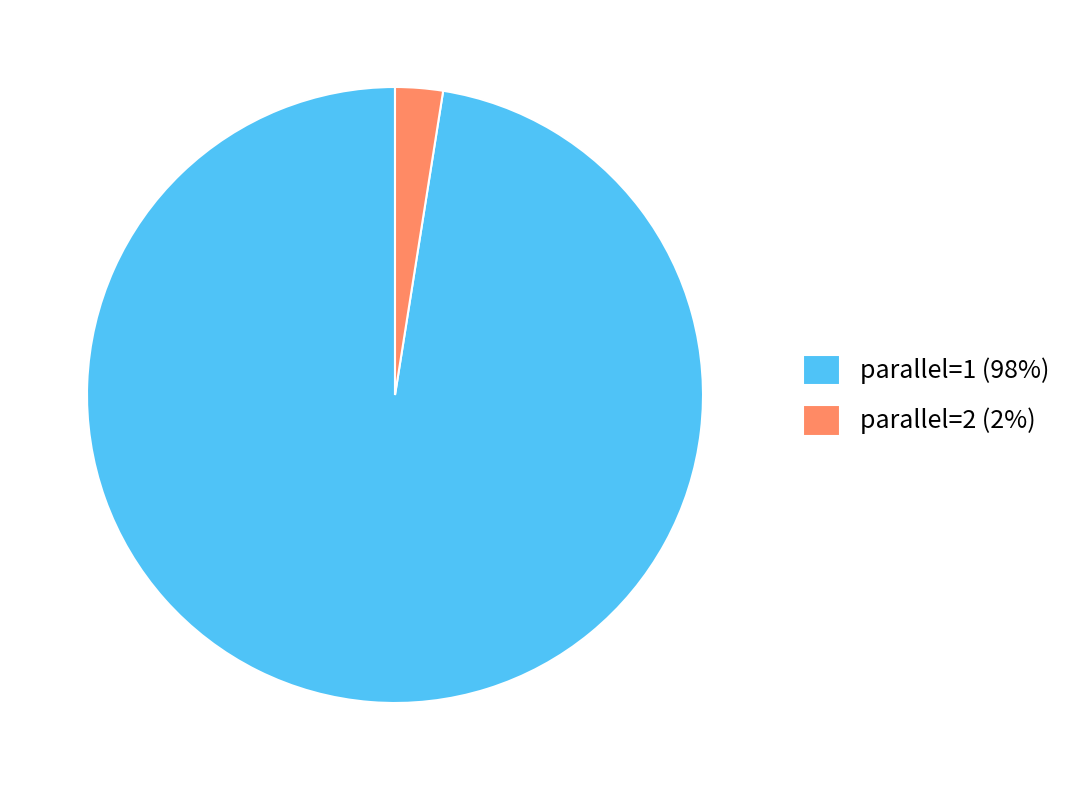

Approximately how many times larger is the value at parallel=1 (98%) compared to parallel=2 (2%)?

39.0